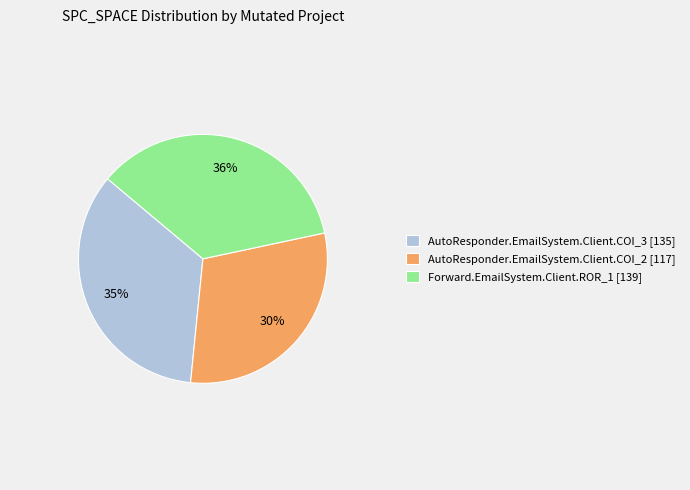

How many slices are in this pie chart?

3